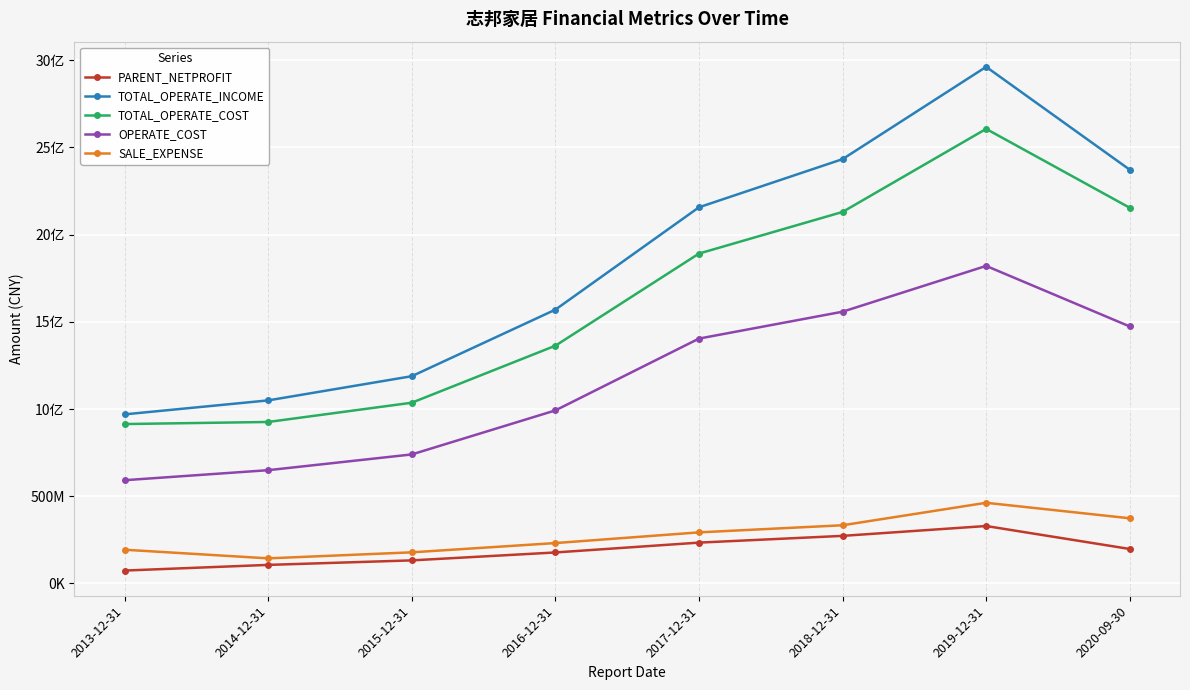

List the labels in order of TOTAL_OPERATE_INCOME value, largest first.

2019-12-31, 2018-12-31, 2020-09-30, 2017-12-31, 2016-12-31, 2015-12-31, 2014-12-31, 2013-12-31